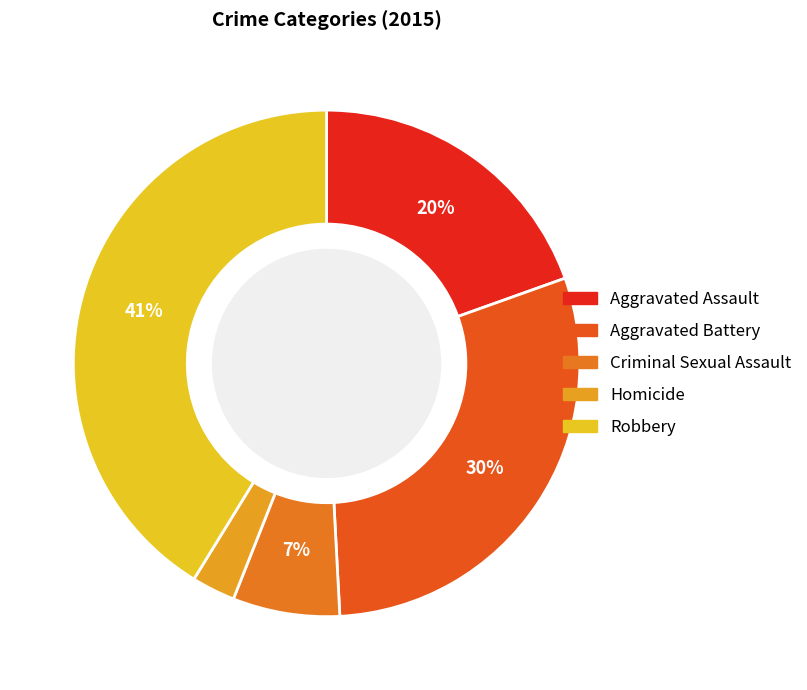

Rank the categories by value from highest to lowest.

Robbery, Aggravated Battery, Aggravated Assault, Criminal Sexual Assault, Homicide